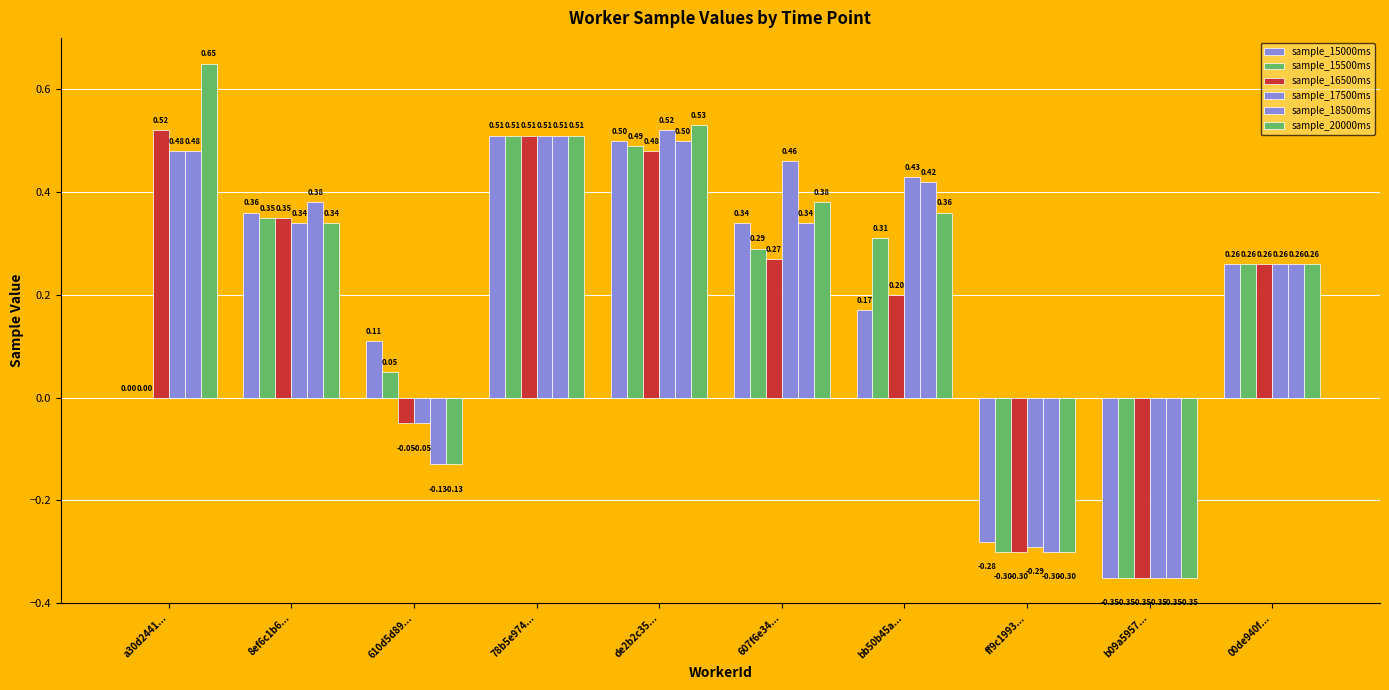

Read the sample_17500ms value at b09a5957....

-0.3